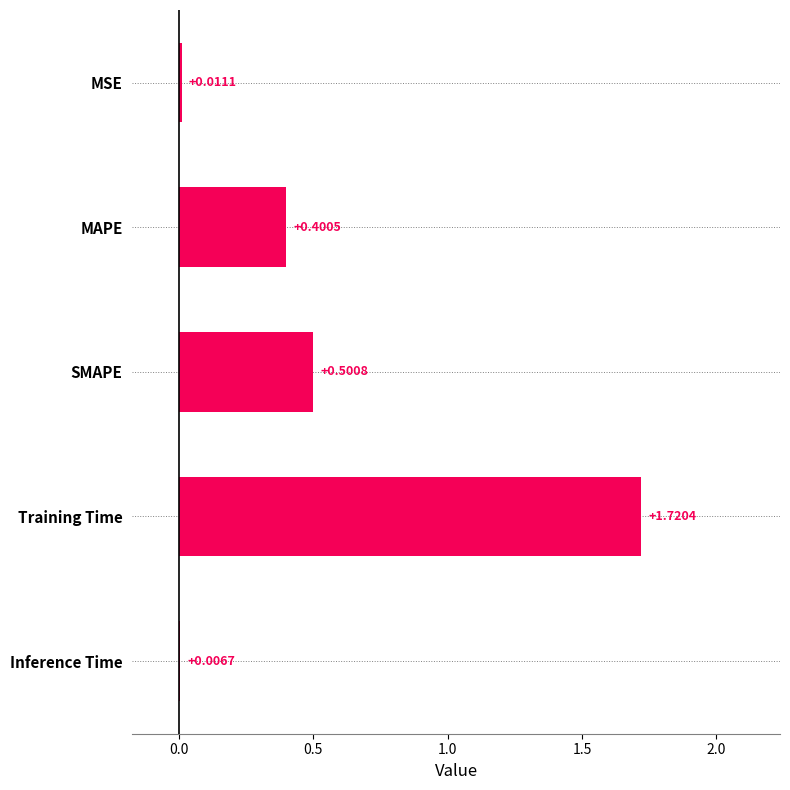

What is the change in value from MSE to Training Time?

+1.7